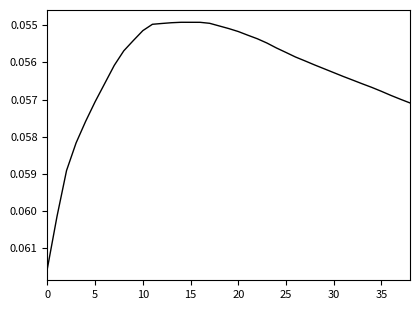

What is the smallest value displayed?

0.1